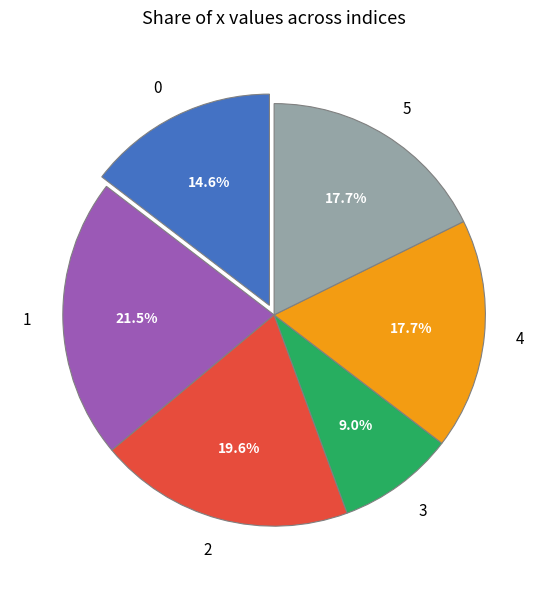

Is there any slice that represents more than half of the pie?

No